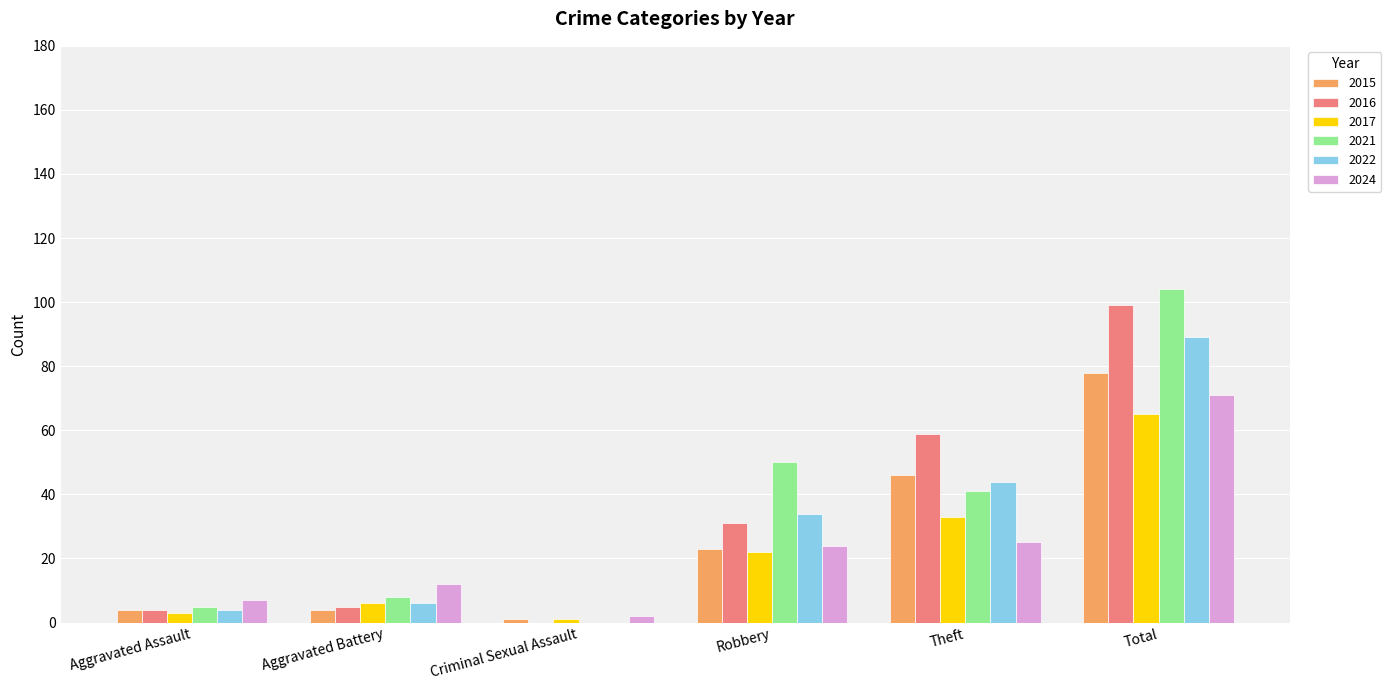

Where is 2017 nearest to the value 33?

Theft